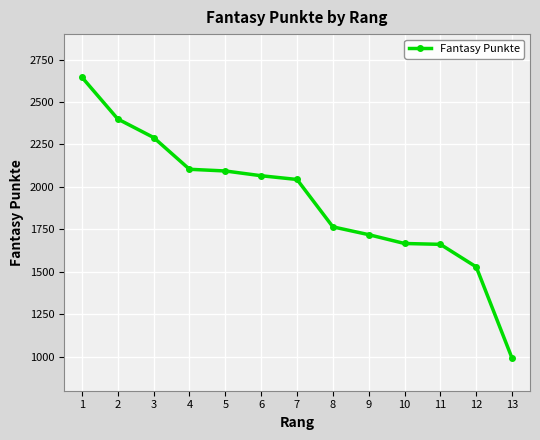

The value at 2 is 3329. True or false?

False